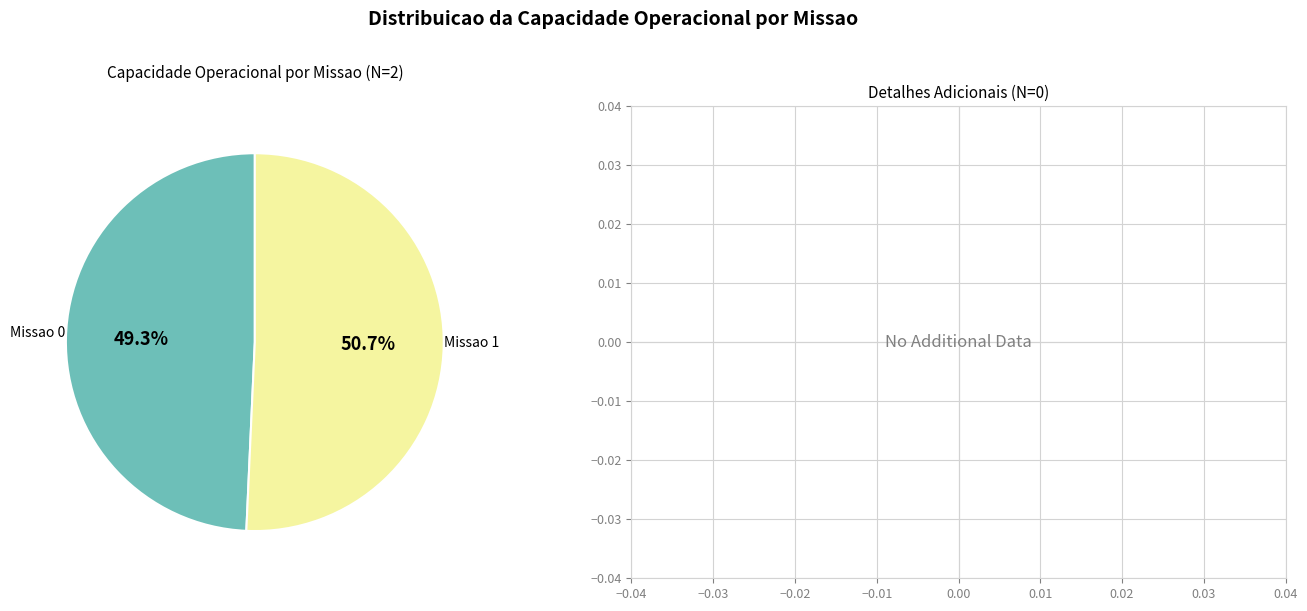

How many slices are in this pie chart?

2